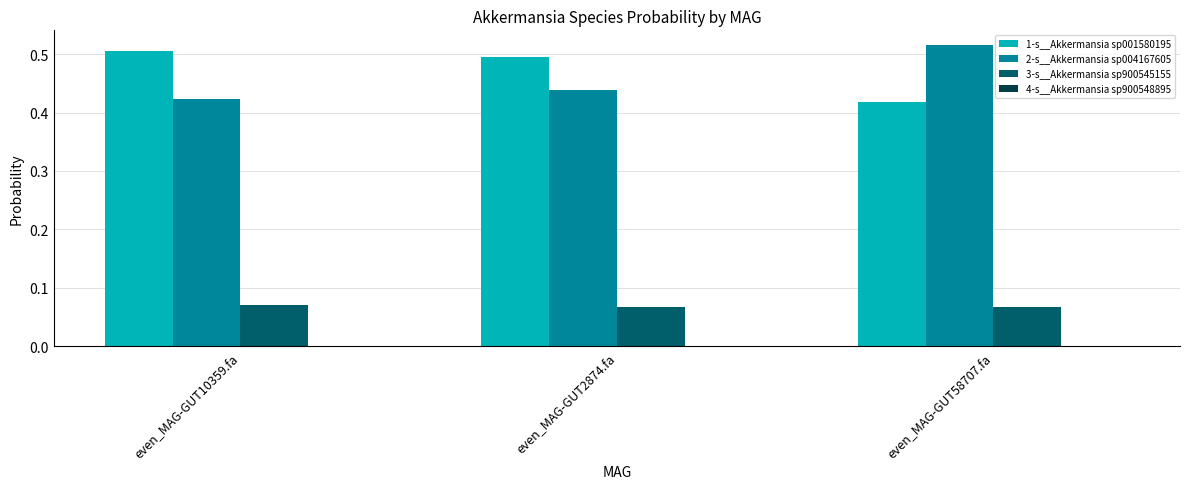

What is the sum of all 2-s__Akkermansia sp004167605 values?

1.4